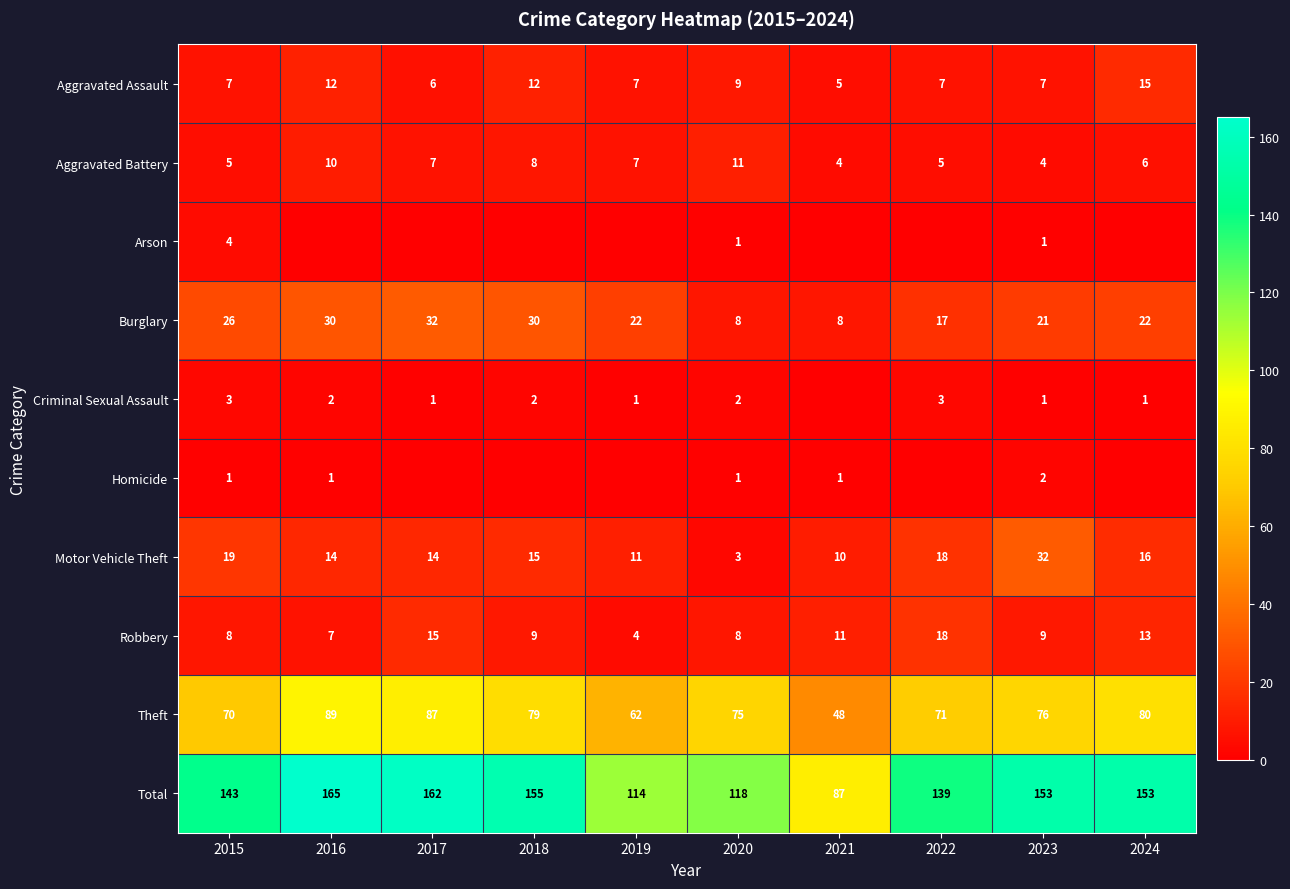

At which label does Aggravated Assault reach its minimum?

2021